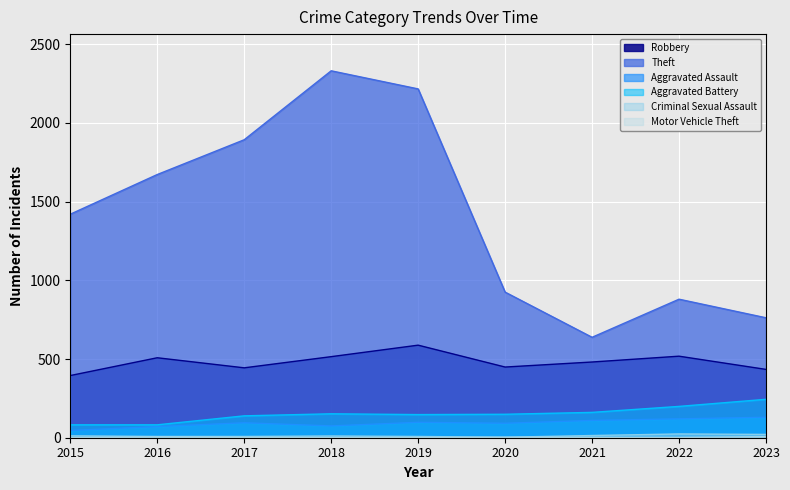

At how many categories does at least one series exceed 1279?

5